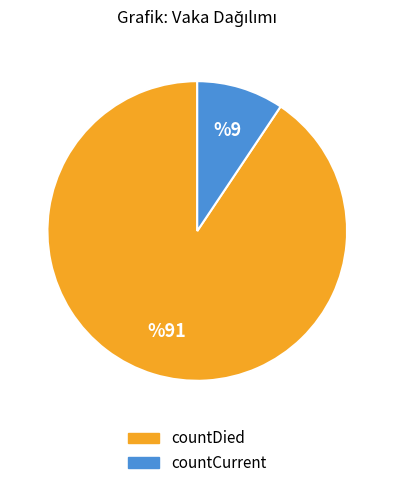

What is the ratio of the value at countDied to the value at countCurrent?

9.6